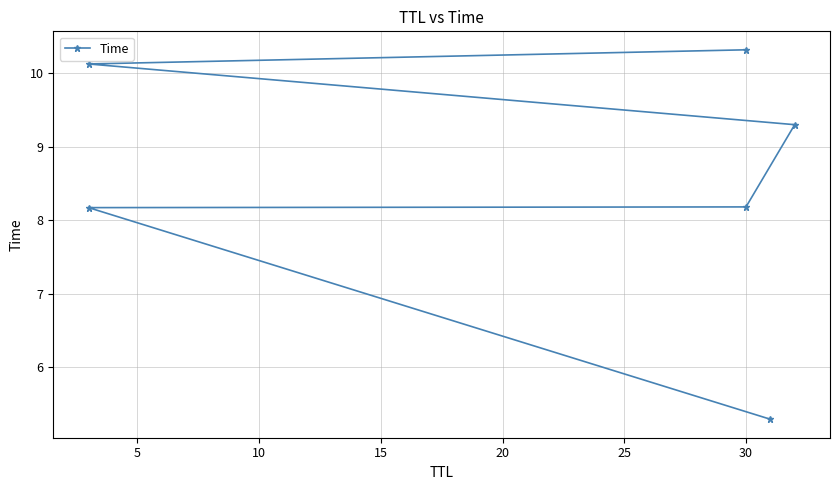

Which has a higher value, 30 or 30?

30